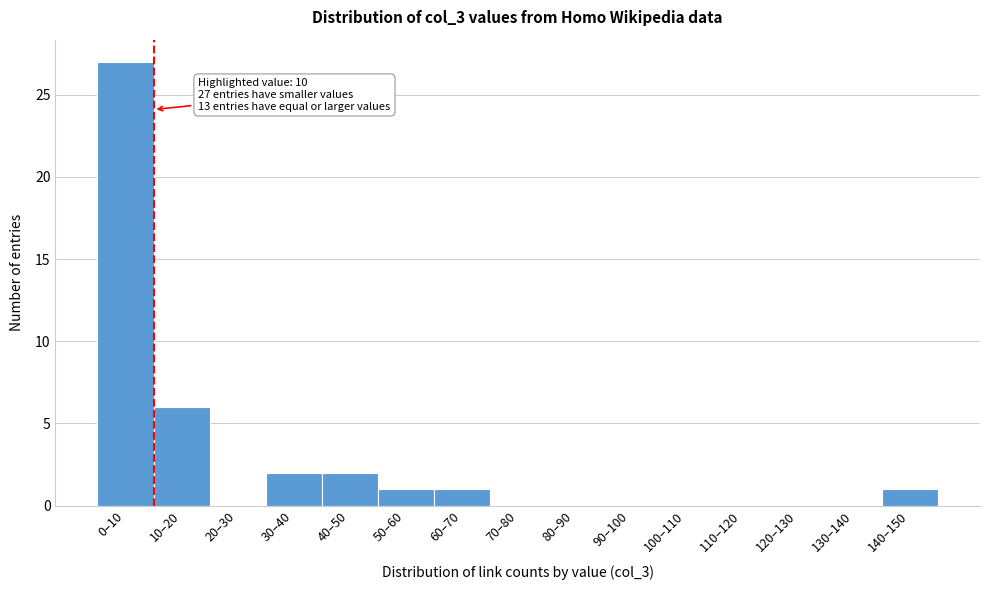

Reading left to right, extract all data points from this chart.

0–10=27	10–20=6	20–30=0	30–40=2	40–50=2	50–60=1	60–70=1	70–80=0	80–90=0	90–100=0	100–110=0	110–120=0	120–130=0	130–140=0	140–150=1